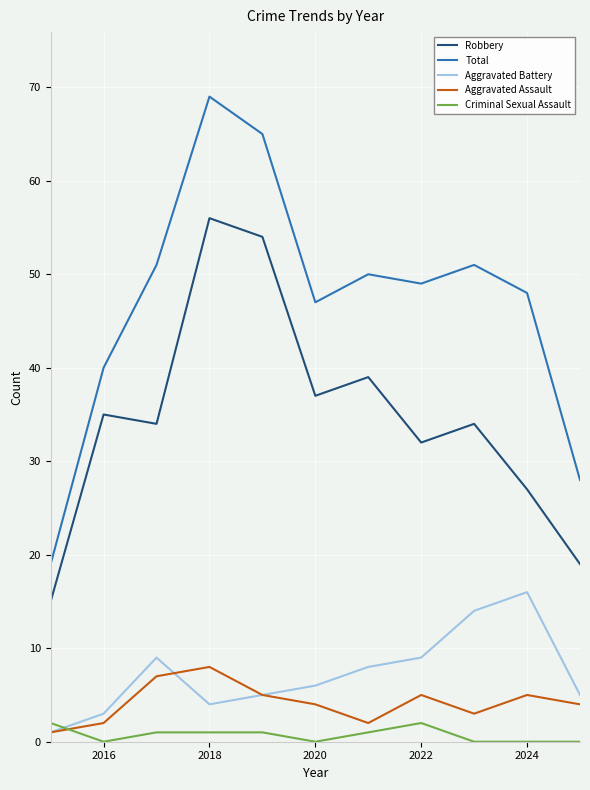

True or false: Total and Criminal Sexual Assault cross at least once.

False